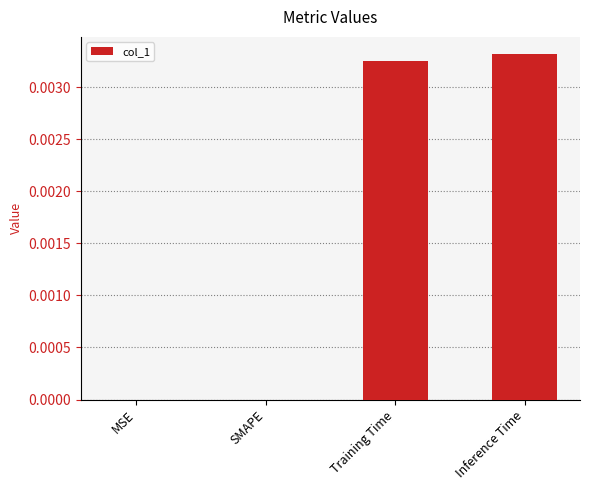

Which has a higher value, SMAPE or Training Time?

Training Time